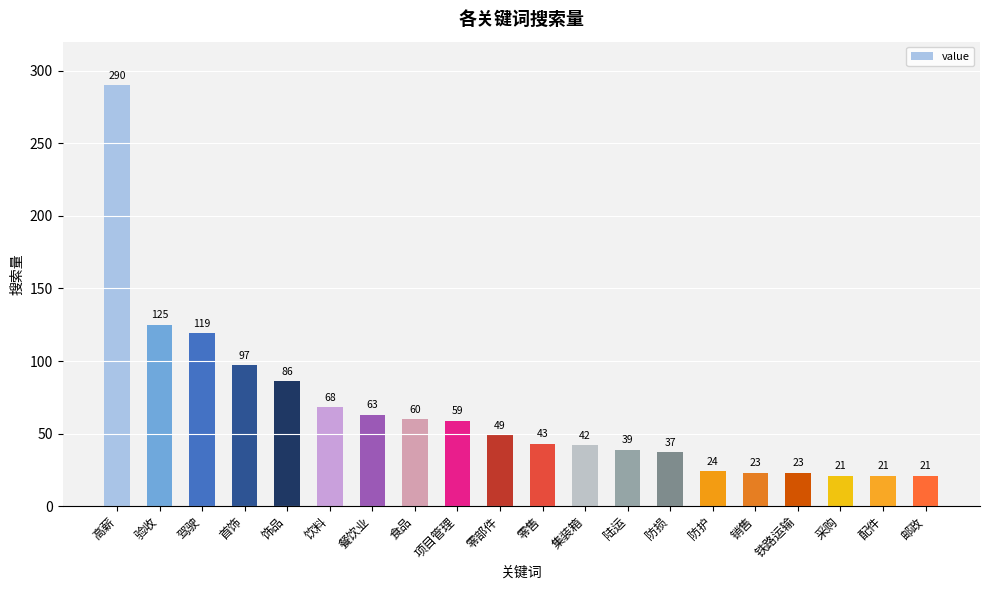

What is the minimum value shown in the chart?

21